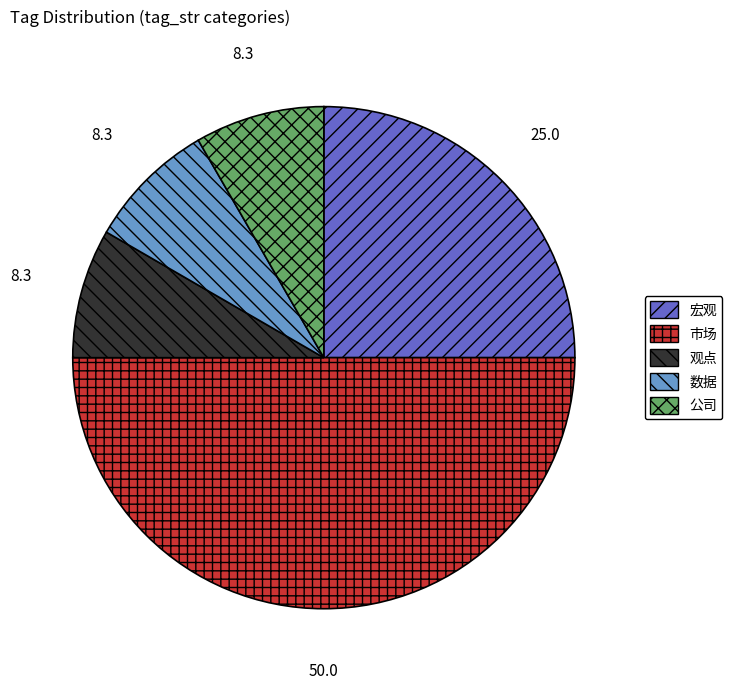

The 公司 slice represents 8% of the pie. True or false?

True